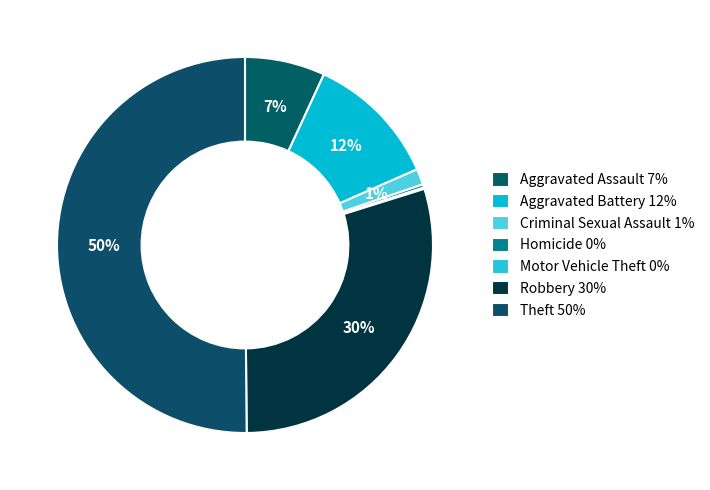

The Robbery slice represents 30% of the pie. True or false?

True